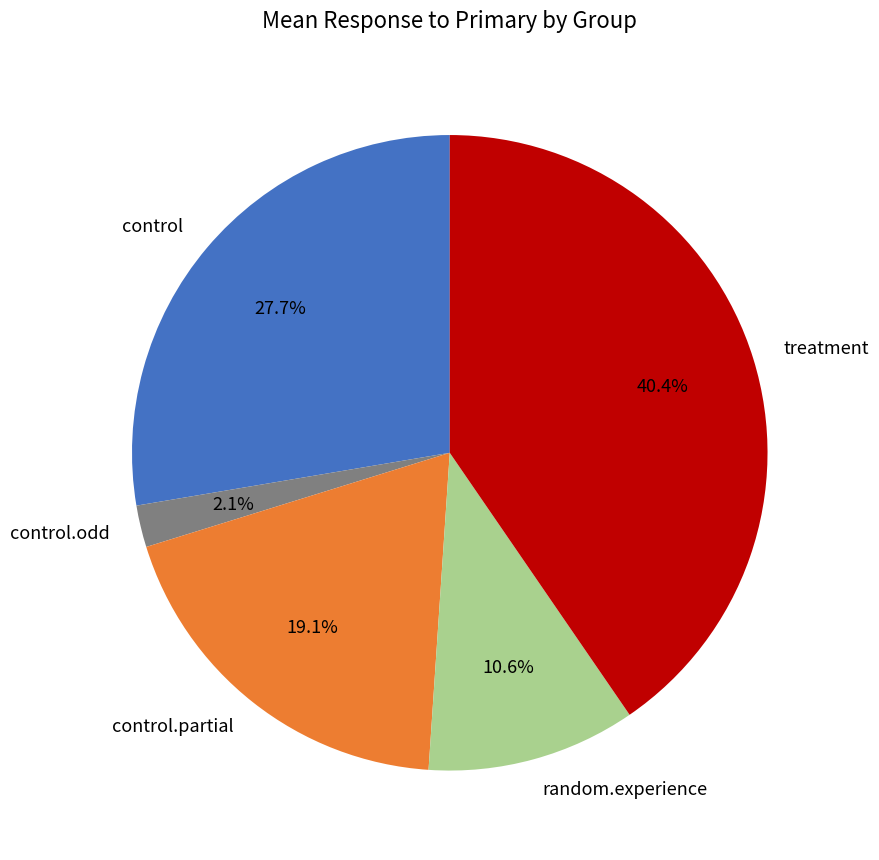

Which category has the biggest portion of the pie?

treatment